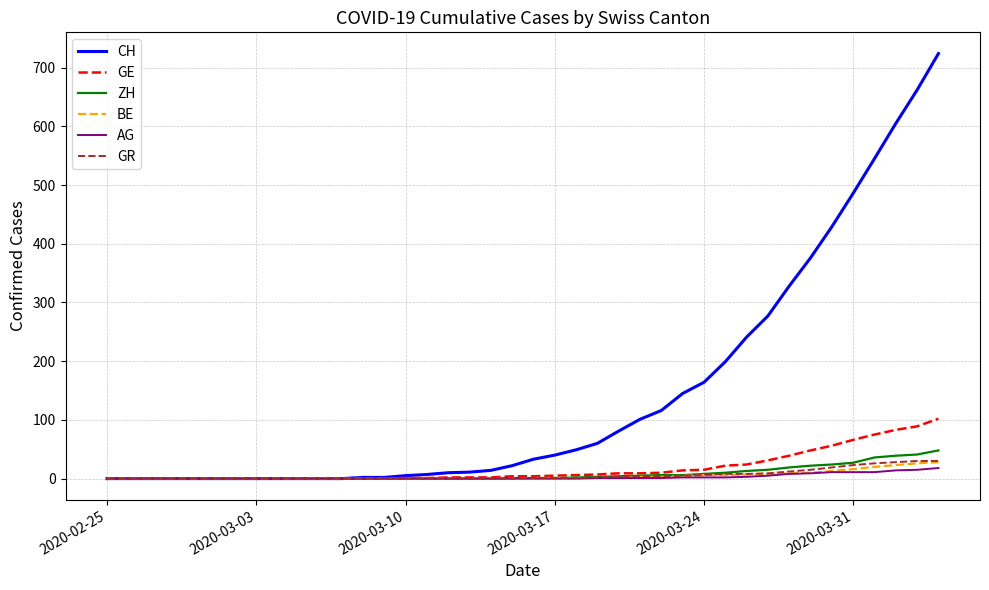

What are all the series names shown in the legend?

CH, GE, ZH, BE, AG, GR